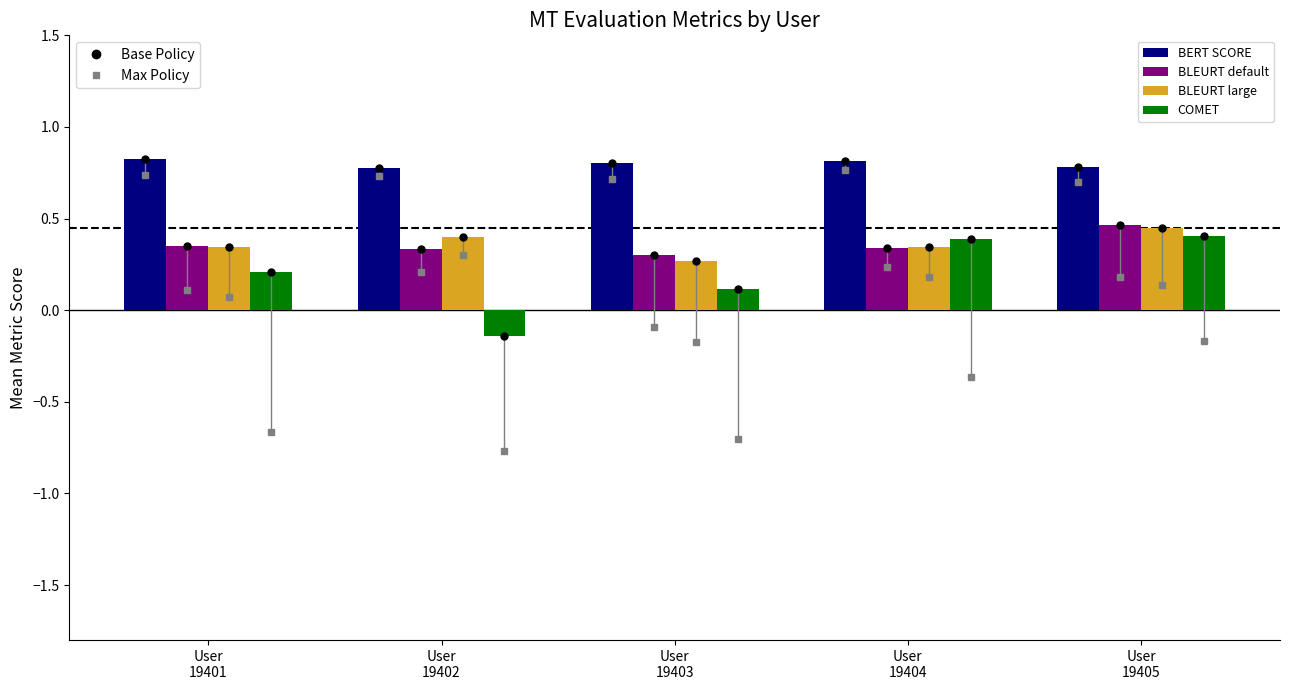

What is the highest value of the BLEURT default series?

0.5